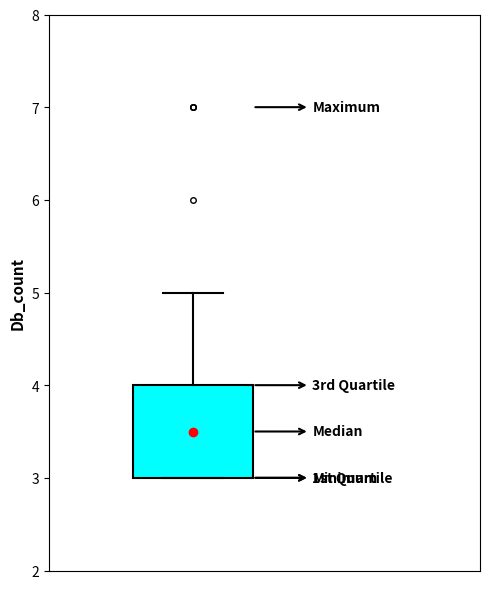

Read this box plot against the y-axis: the position of the median line, the range covered by the box, and the ends of both whiskers. The values are not printed on the chart, so give them approximately, as read against the axis.

median 3.5, box 3.0 to 4.0, whiskers 3.0 to 5.0